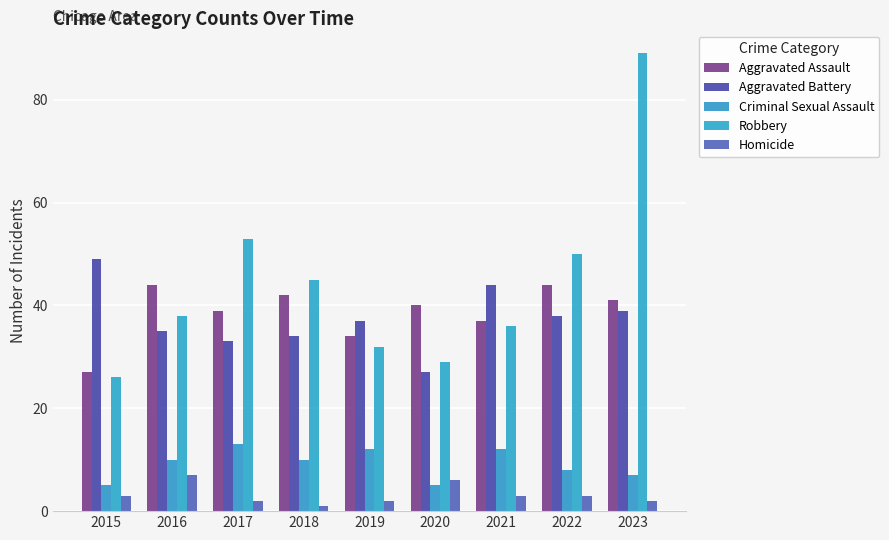

The Criminal Sexual Assault series shows 17 at 2016. True or false?

False